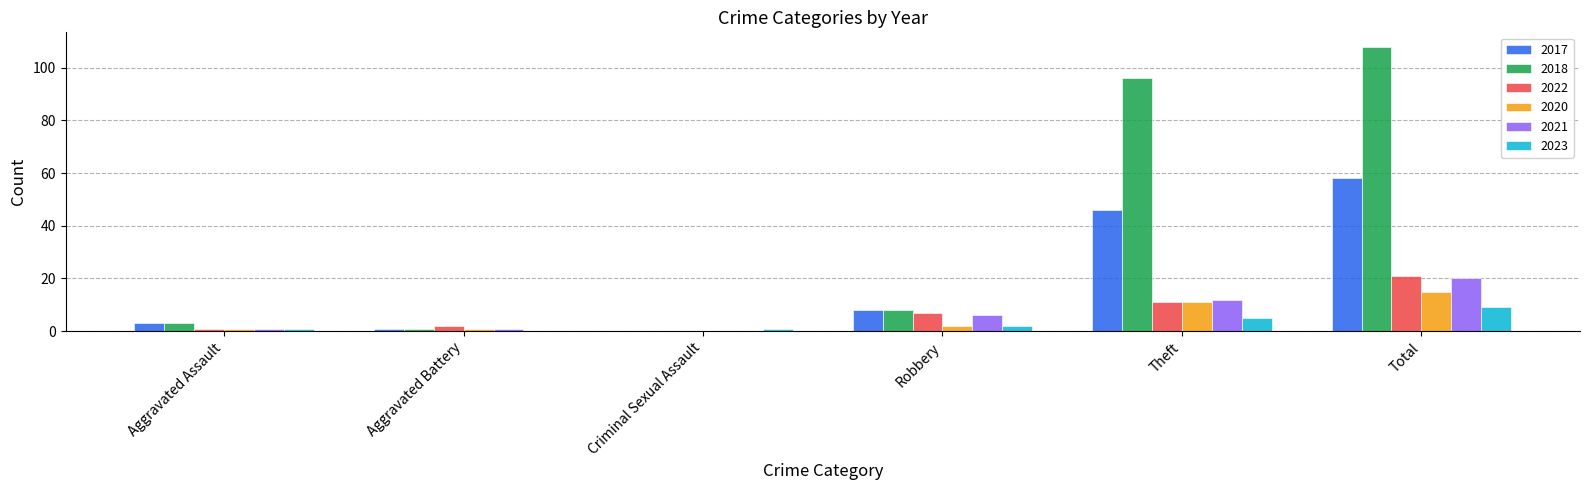

Is it true that 2018 equals 2 at Robbery?

False